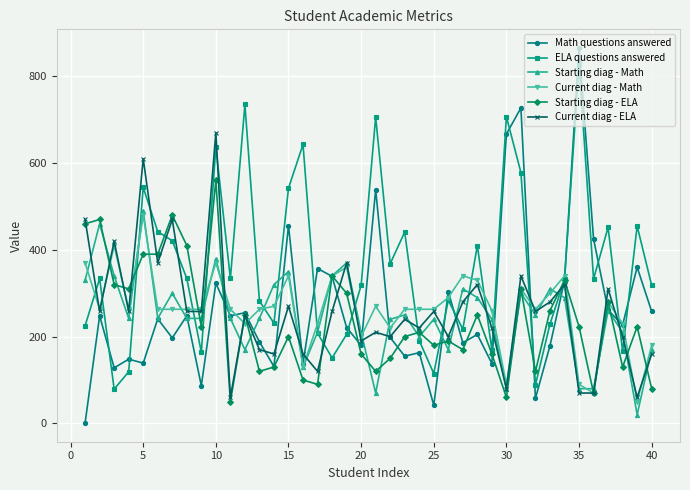

What is the highest value of the Starting diag - Math series?

490